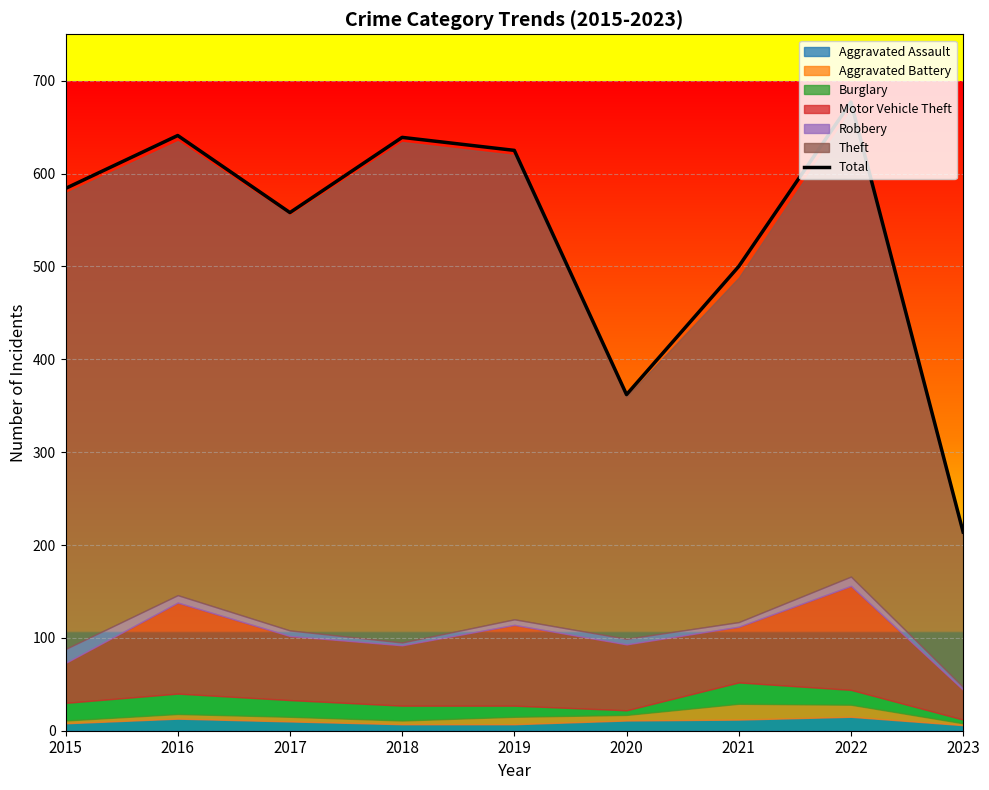

What is the difference between the values at 2018 and 2023?

425